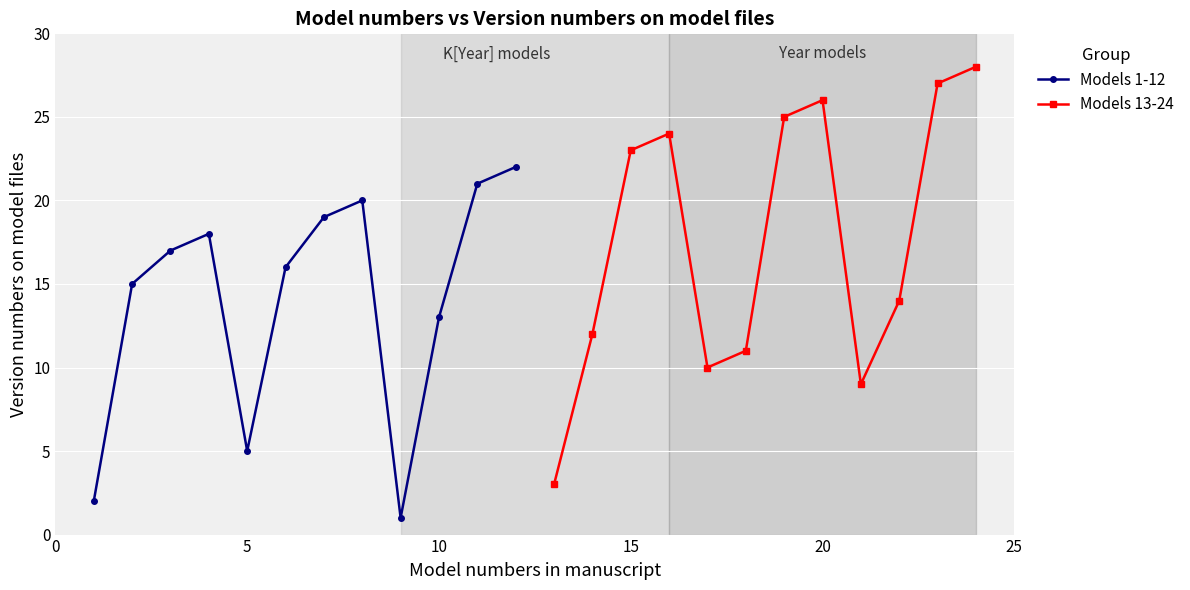

Reading right to left, transcribe all the data shown in this chart.

Models 1-12: 22	21	13	1	20	19	16	5	18	17	15	2
Models 13-24: 28	27	14	9	26	25	11	10	24	23	12	3